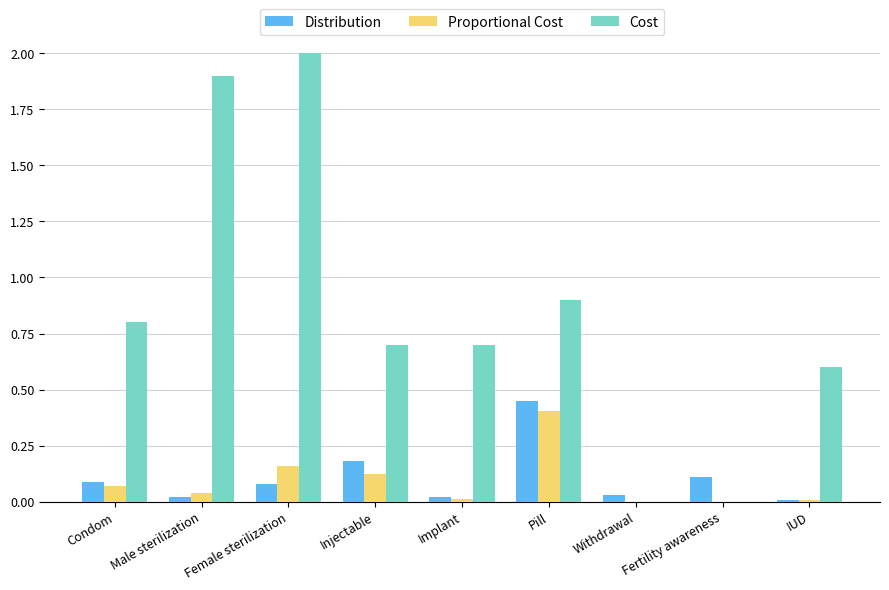

Where is Cost nearest to the value 1?

Pill